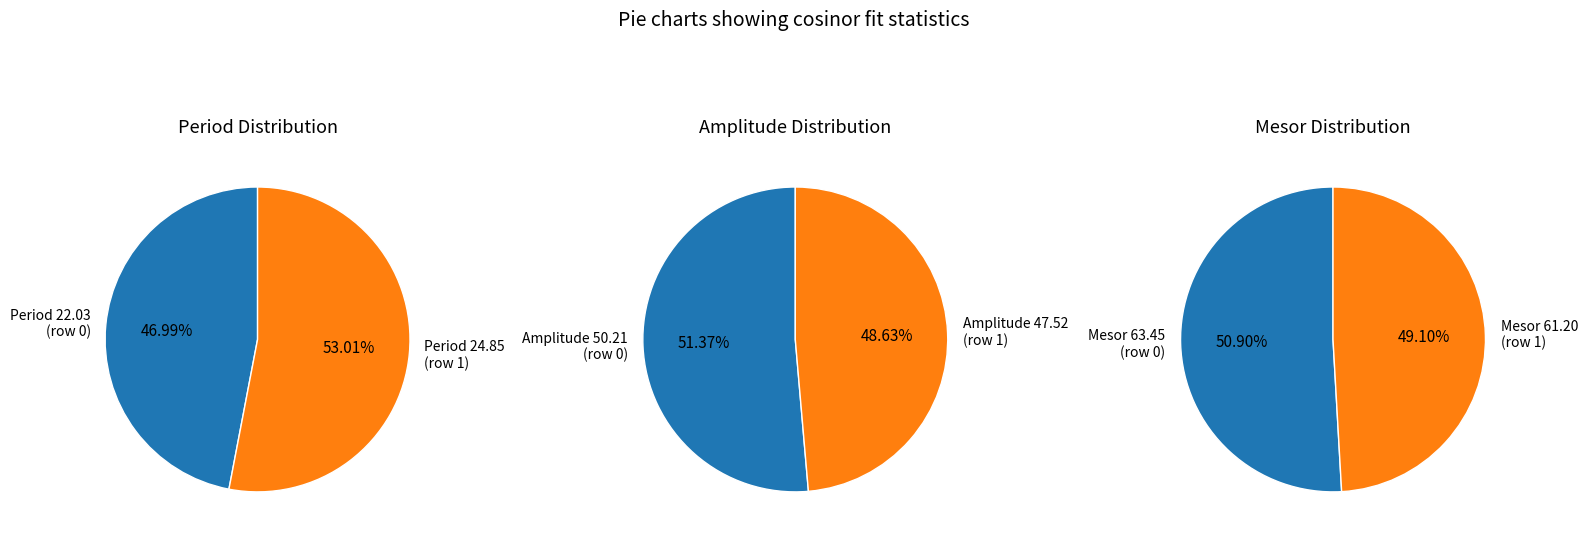

Rank the series at Row 1 from lowest to highest value.

period, amplitude, mesor